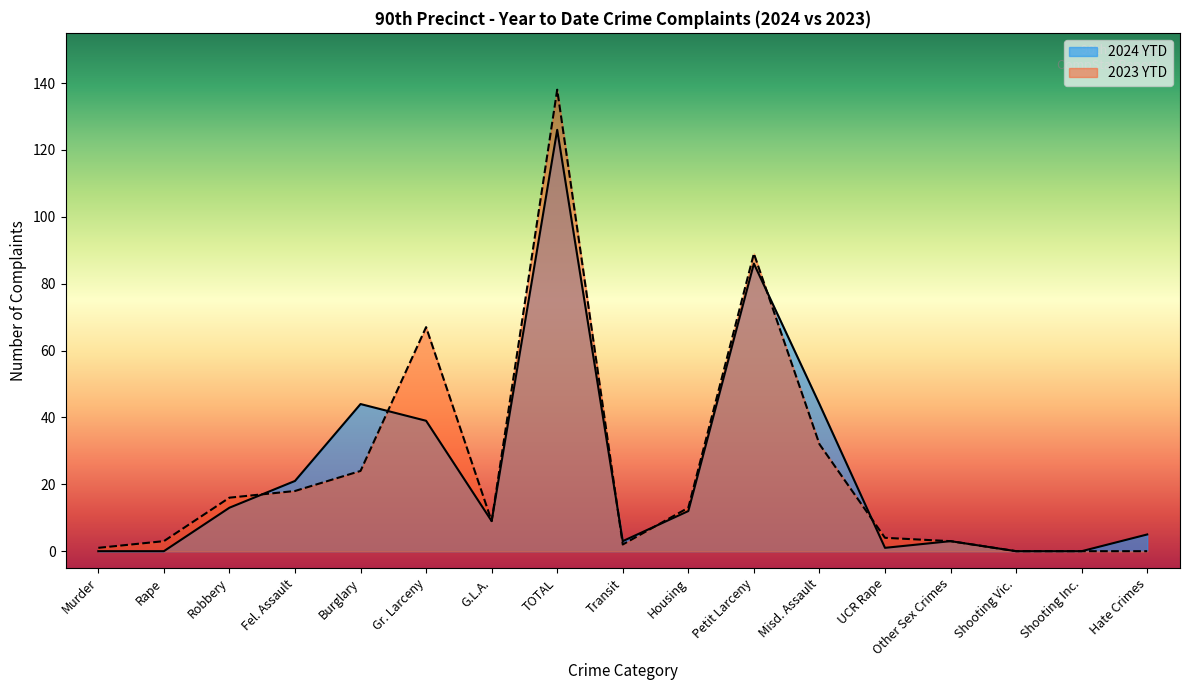

At which category does the chart reach its peak across all series?

TOTAL